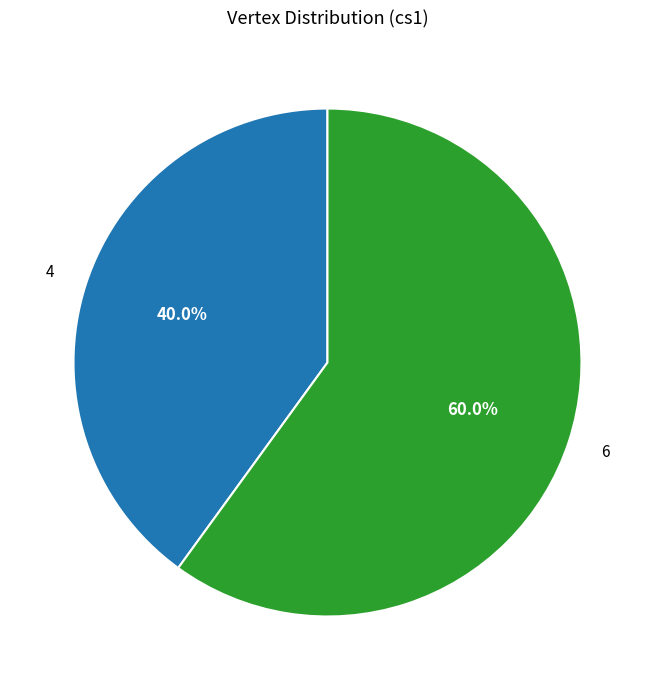

Is there any slice that represents more than half of the pie?

Yes